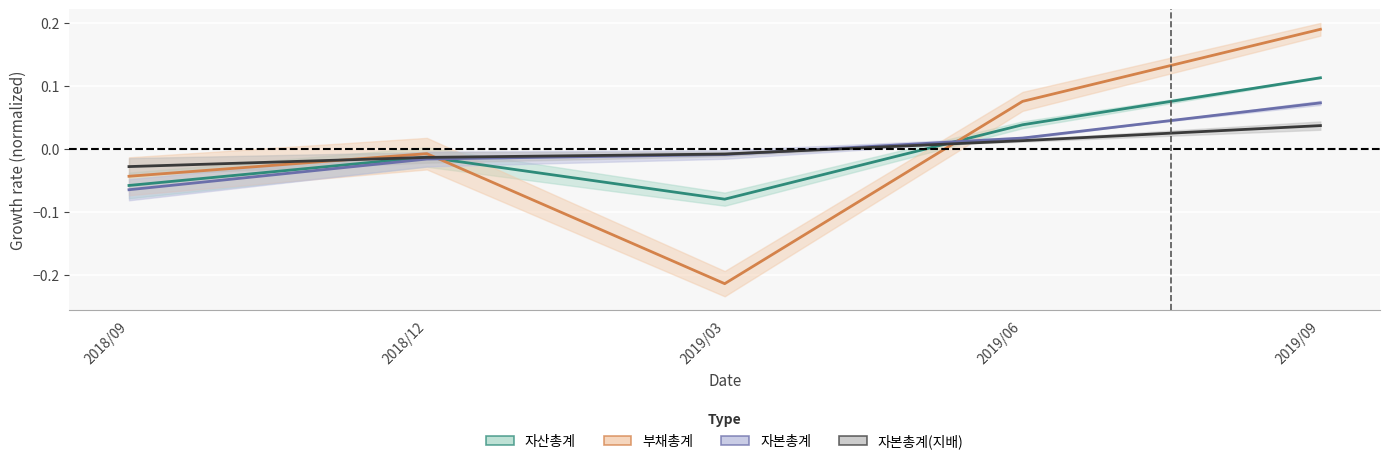

How many values in 부채총계 are above zero?

2